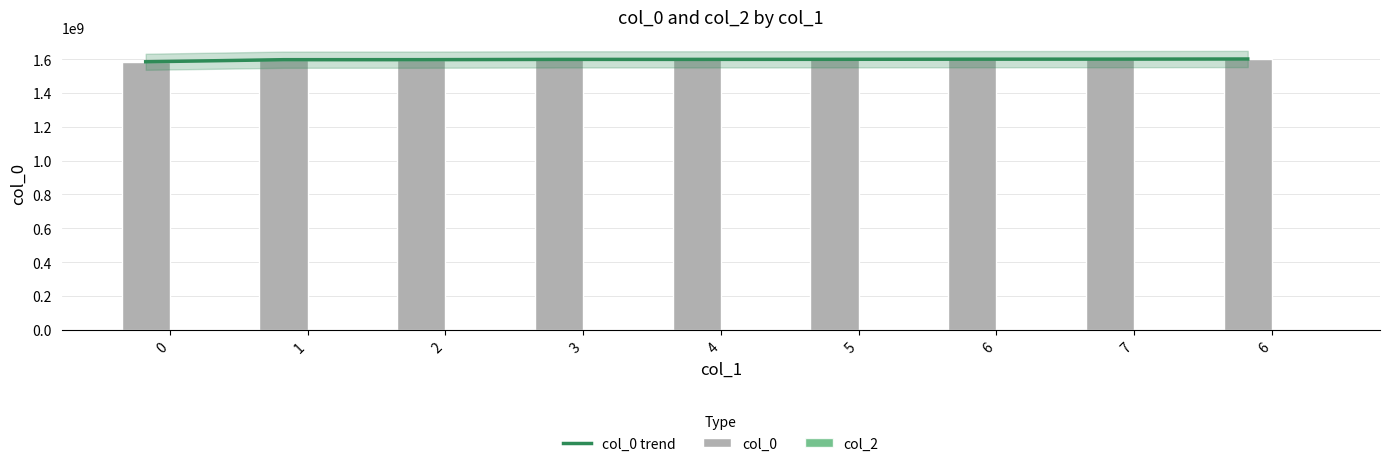

How many values in the col_0 series exceed 1597979286?

4